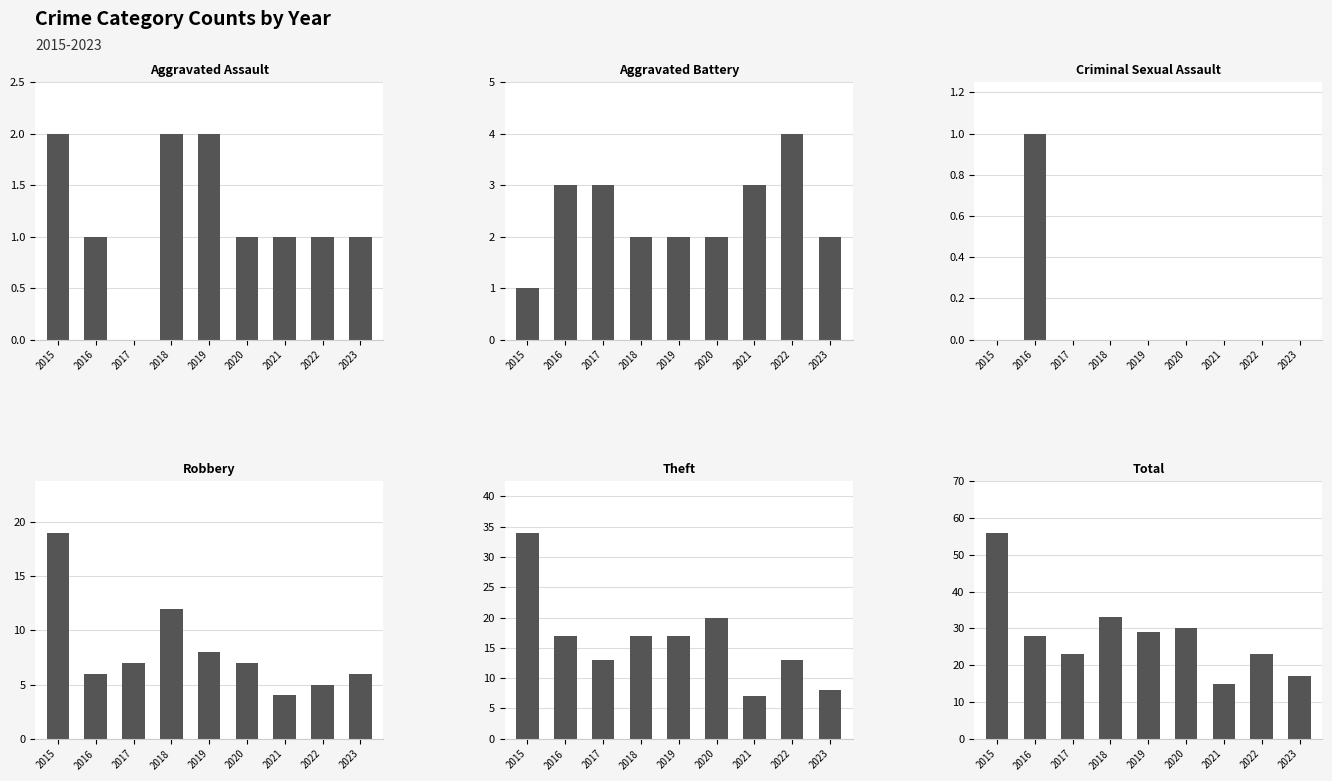

What is the maximum value shown in the chart?

56